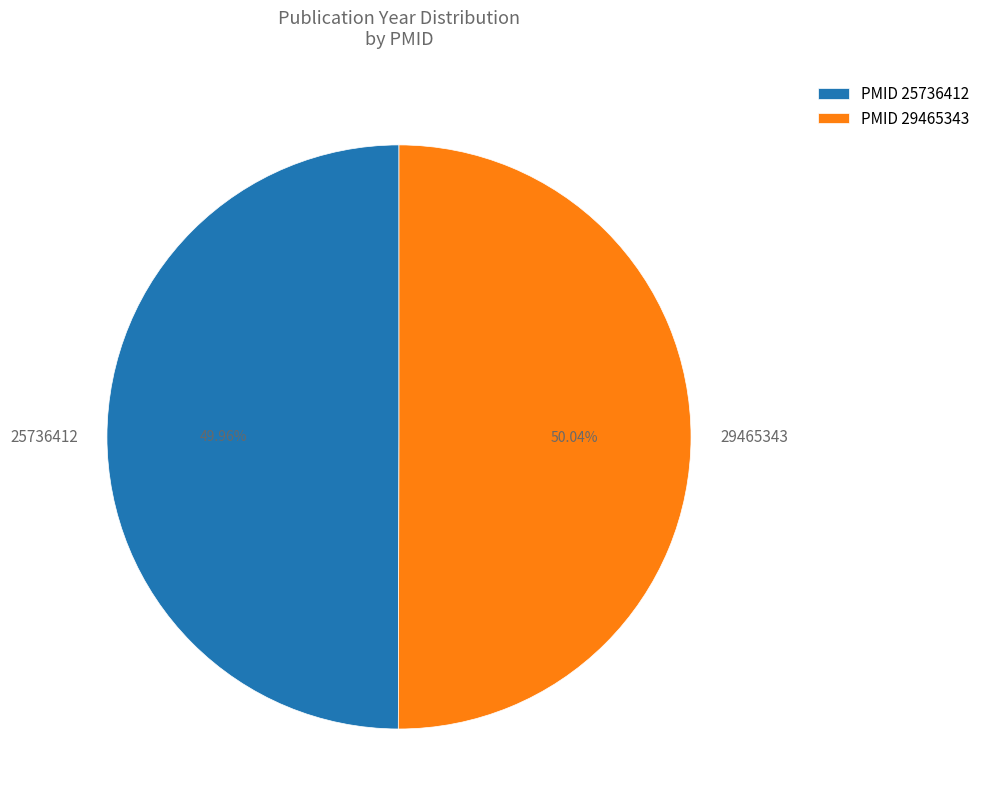

The 29465343 slice represents 62% of the pie. True or false?

False